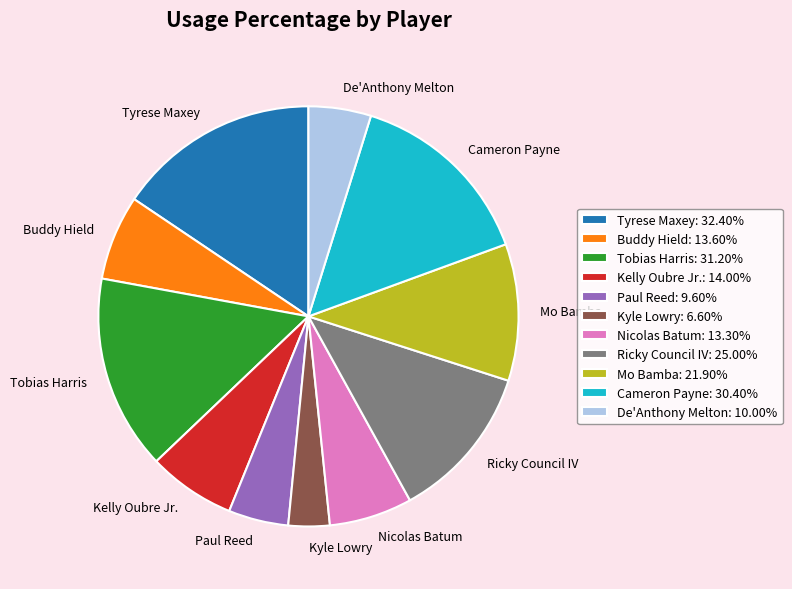

Count the number of slices in the pie.

11